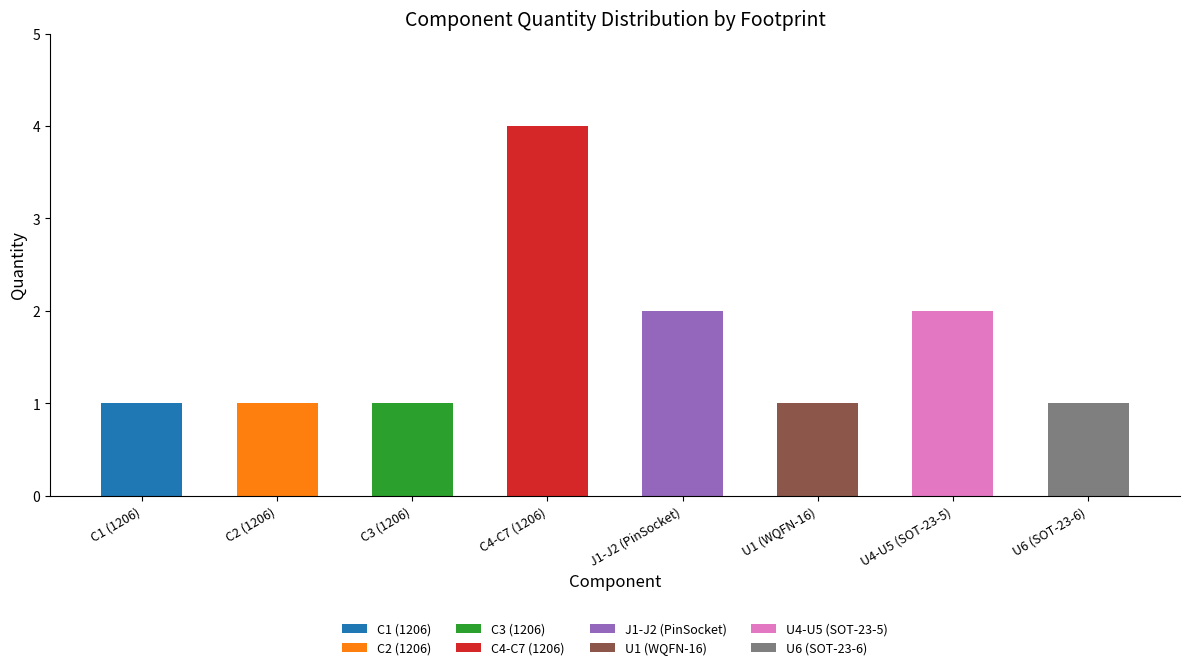

Rank the categories by value from lowest to highest.

C1 (1206), C2 (1206), C3 (1206), U1 (WQFN-16), U6 (SOT-23-6), J1-J2 (PinSocket), U4-U5 (SOT-23-5), C4-C7 (1206)